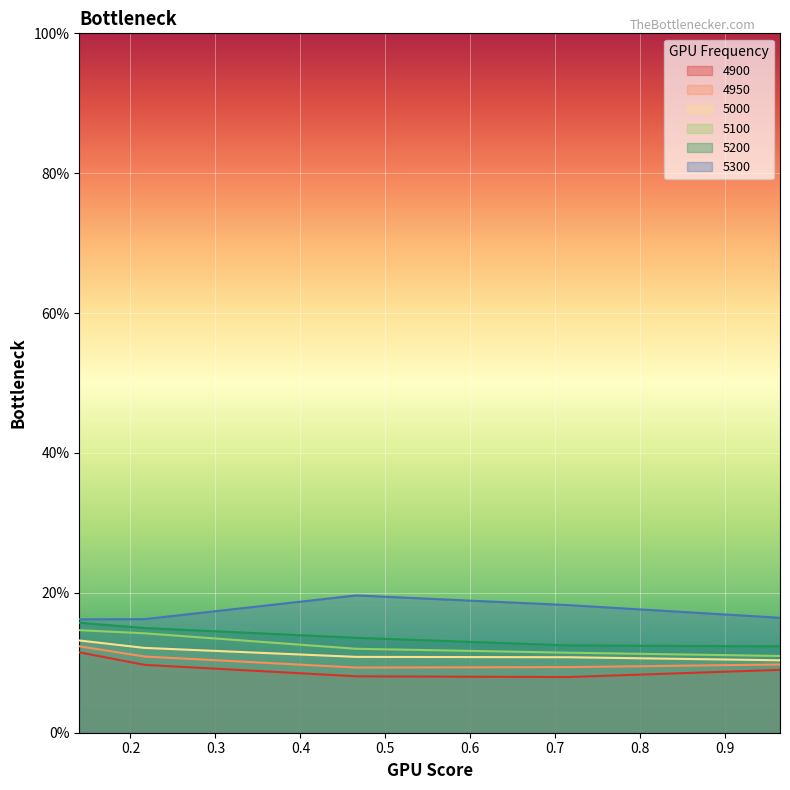

True or false: 5100 and 4950 cross at least once.

False